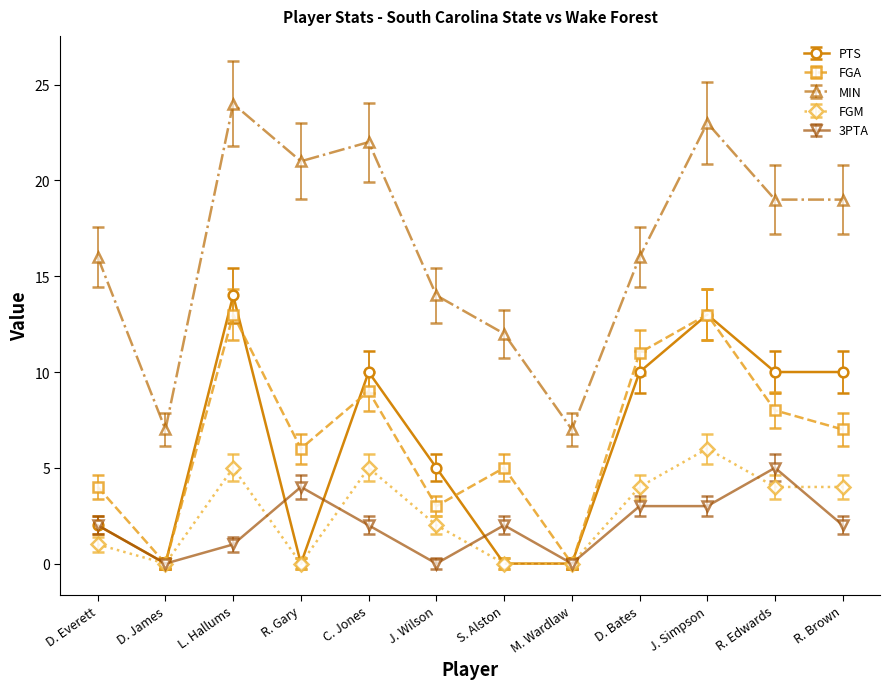

Which series has the widest spread of values?

MIN